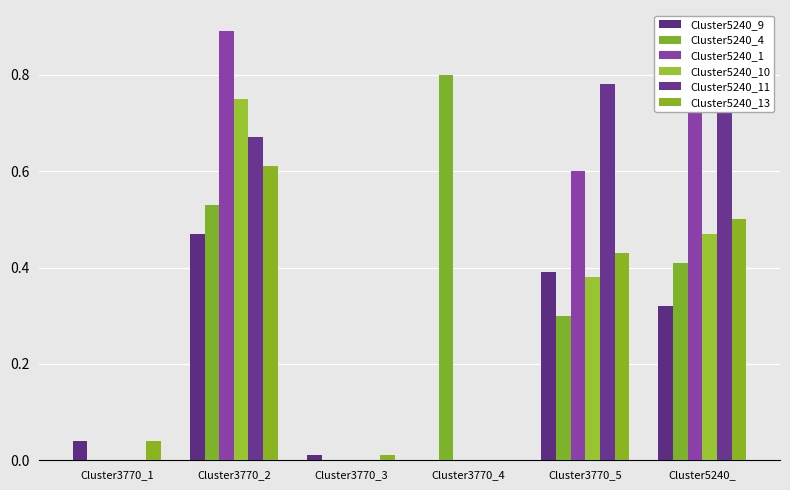

Does the chart contain stacked bars?

No